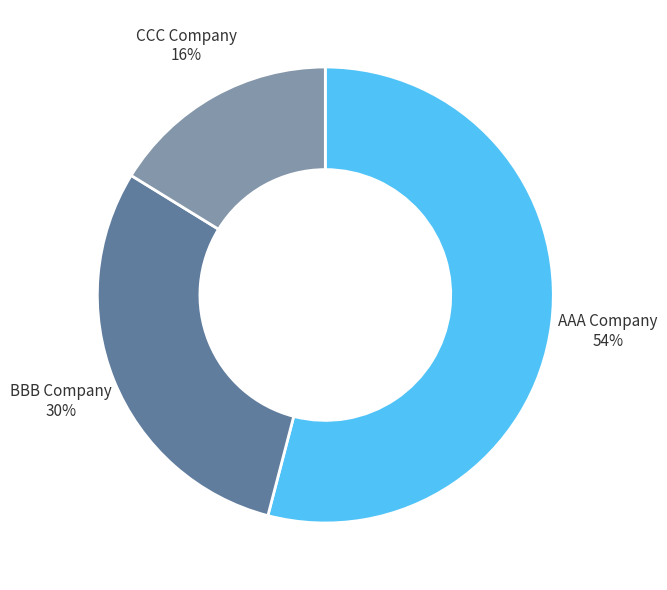

Is the sum of AAA Company and CCC Company greater than half?

Yes